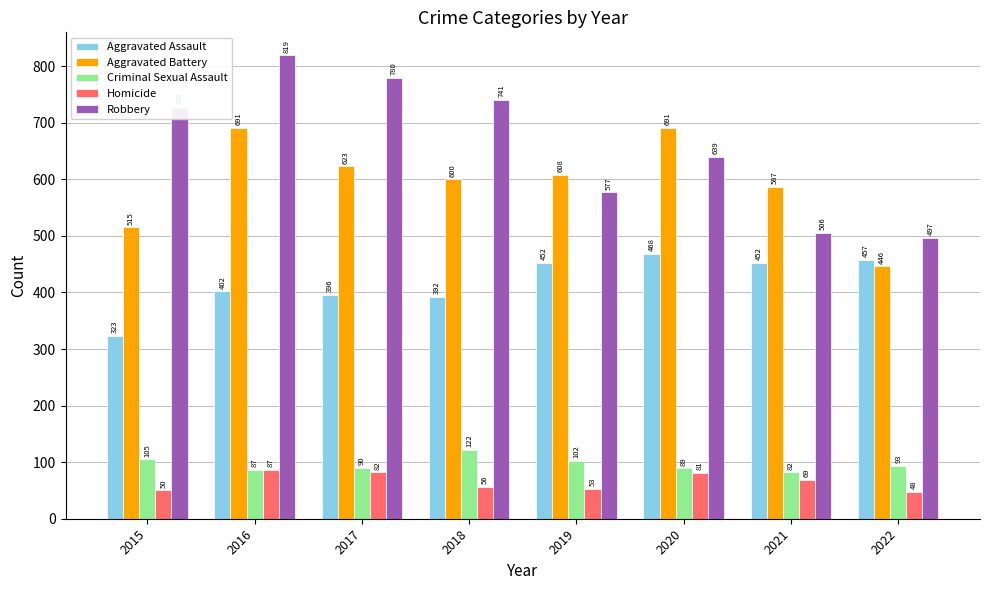

List the series in order of their peak value, lowest first.

Homicide, Criminal Sexual Assault, Aggravated Assault, Aggravated Battery, Robbery